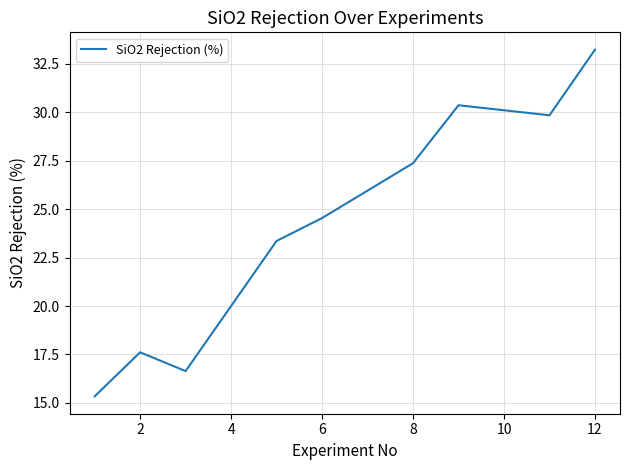

What is the difference between the maximum and minimum values?

17.9